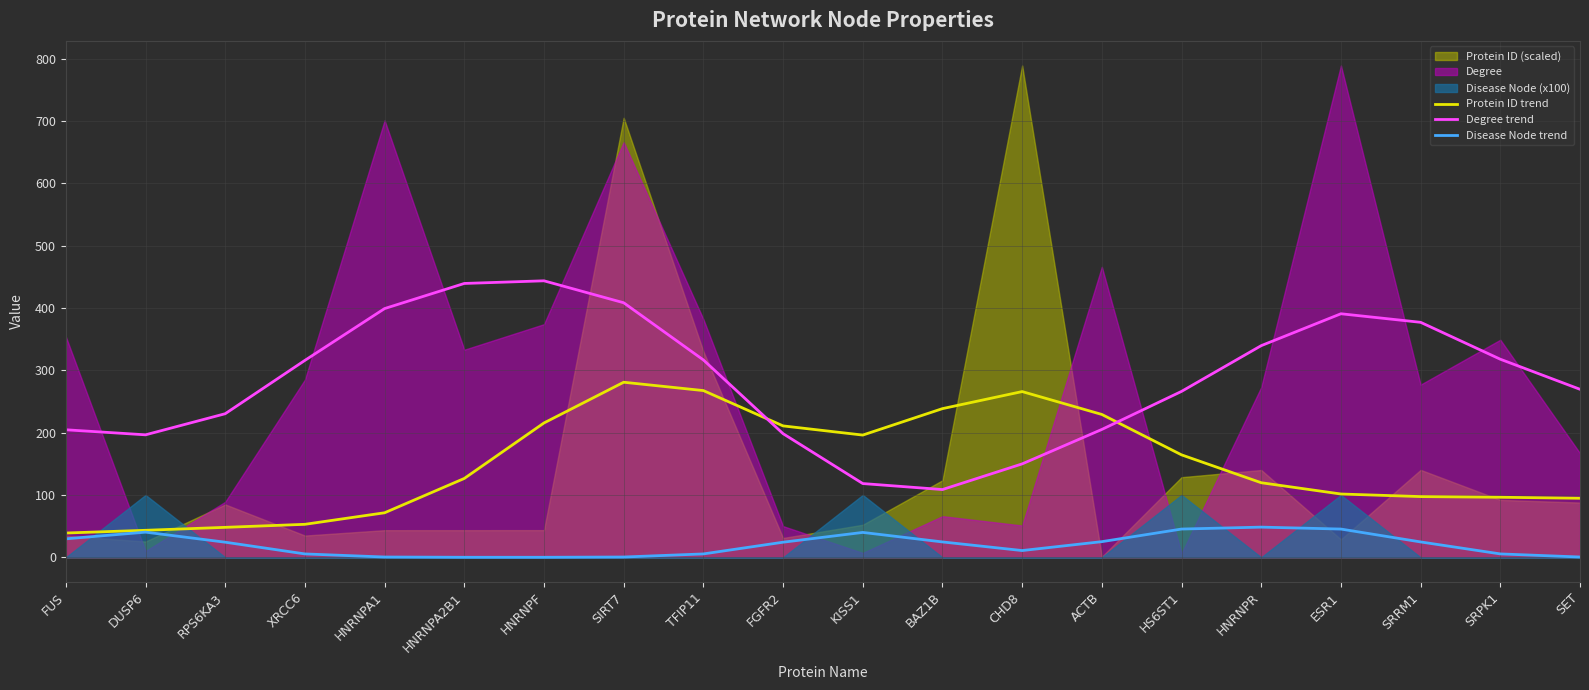

Where is the first local maximum for Degree trend?

HNRNPF